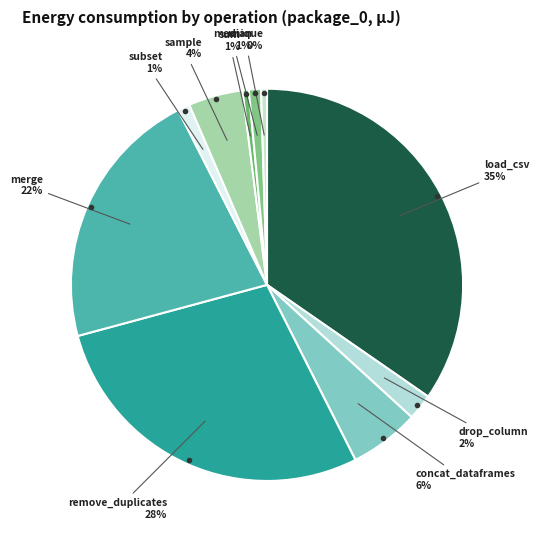

What is the largest slice in the pie chart?

load_csv